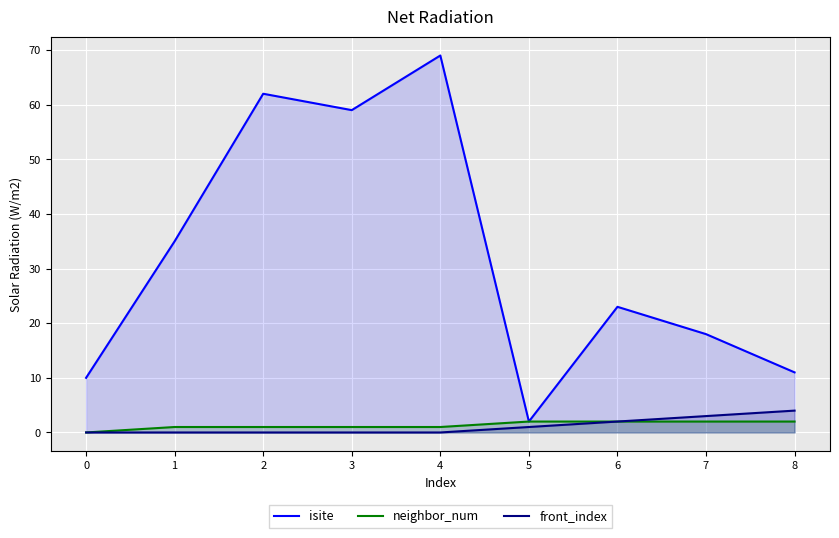

The value of front_index at 4 is -2. True or false?

False